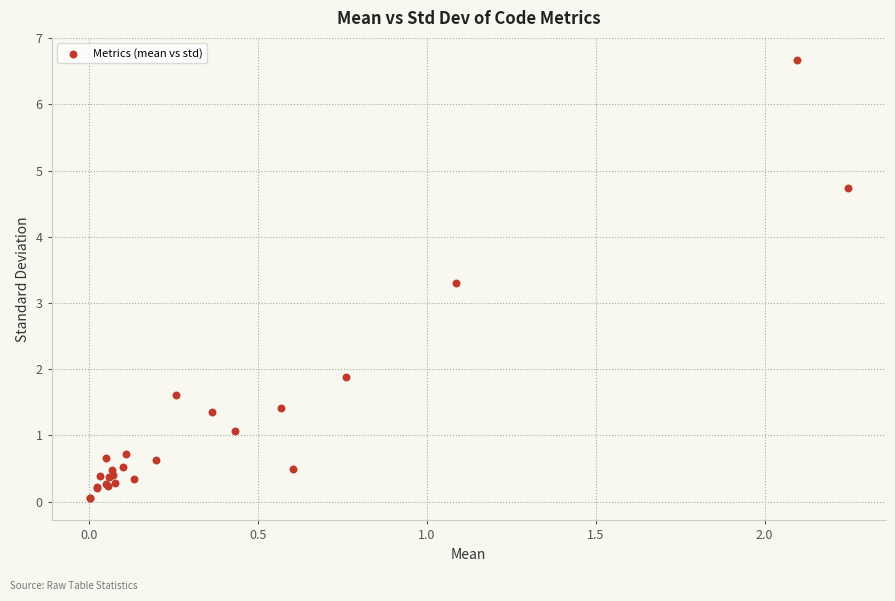

What Y value in the scatter plot is closest to 3?

3.3